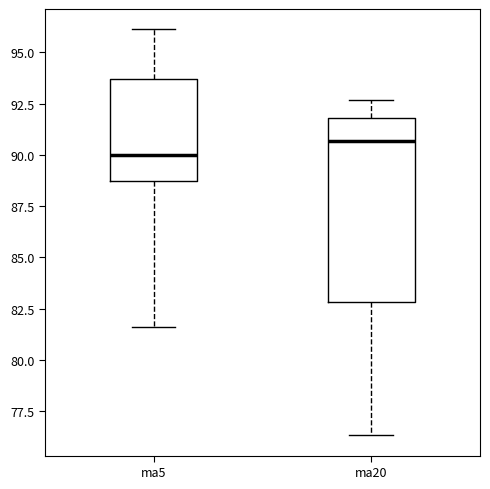

Reading left to right, read every box against the y-axis: the position of its median line, the range the box covers, and the ends of its whiskers. The values are not printed on the chart, so give them approximately, as read against the axis.

ma5: median 90.0, box 88.5 to 93.5, whiskers 81.5 to 96.0
ma20: median 90.5, box 83.0 to 92.0, whiskers 76.5 to 92.5